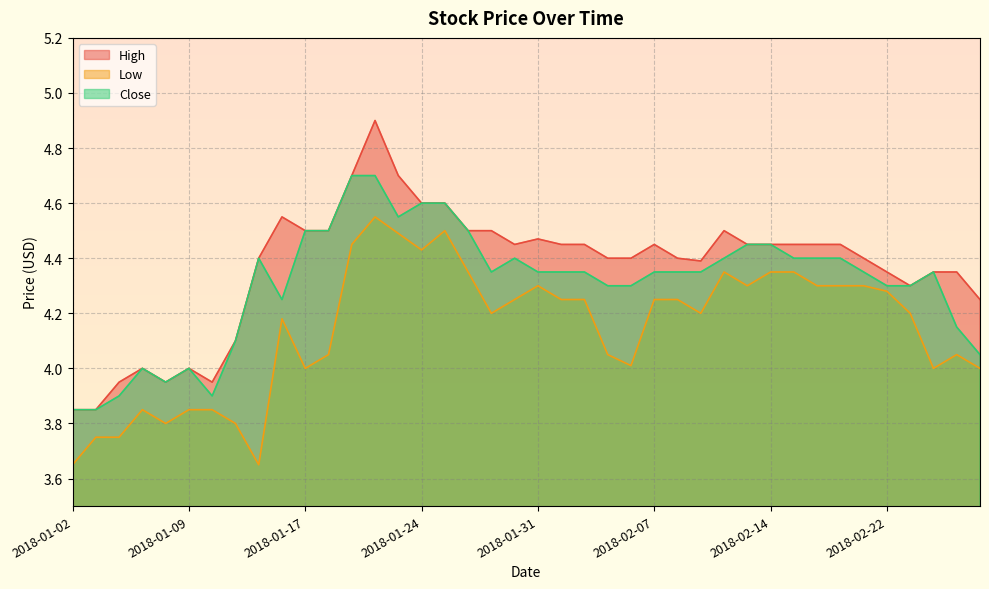

At 2018-01-18, list the series in order from largest to smallest.

High, Close, Low